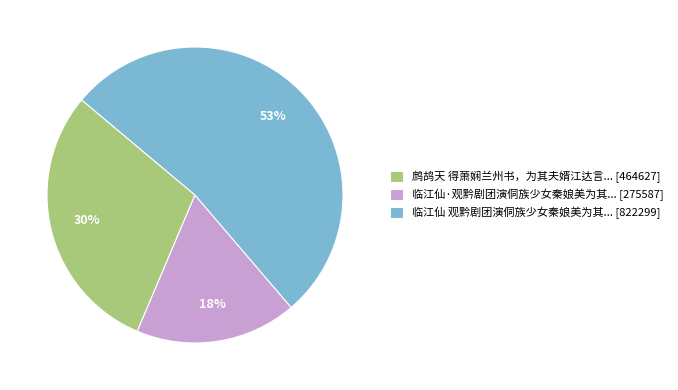

True or false: 临江仙 观黔剧团演侗族少女秦娘美为其... [822299] accounts for 53% of the total.

True